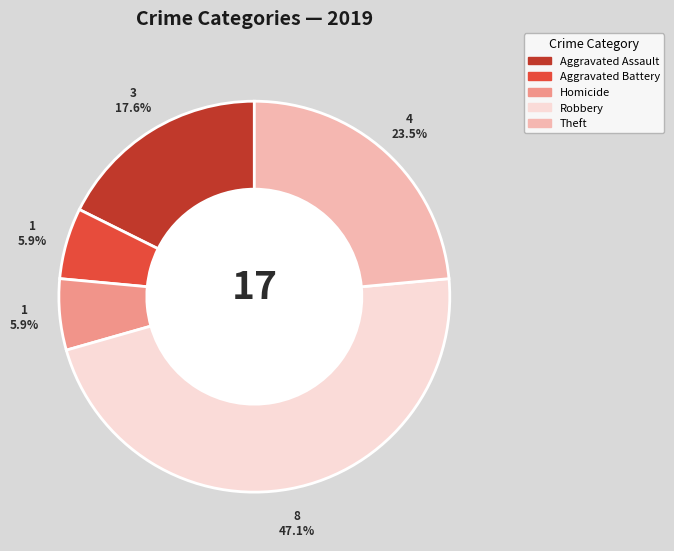

How many segments does this pie chart have?

5